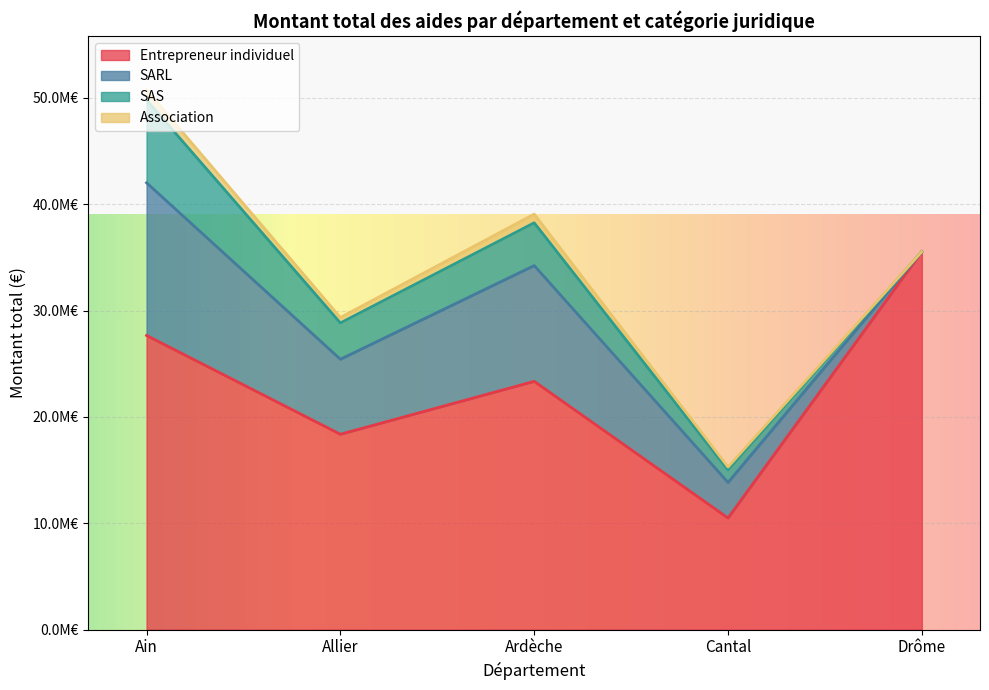

True or false: Association and SAS intersect in this chart.

False